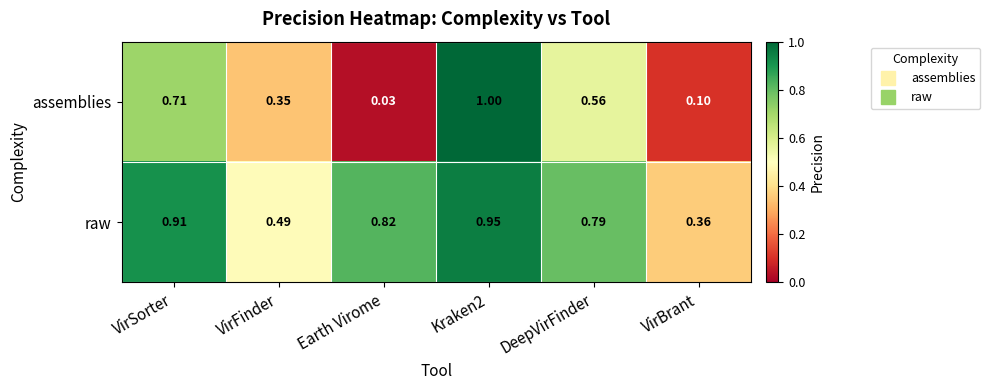

Rank the series by their average value, from lowest to highest.

assemblies, raw